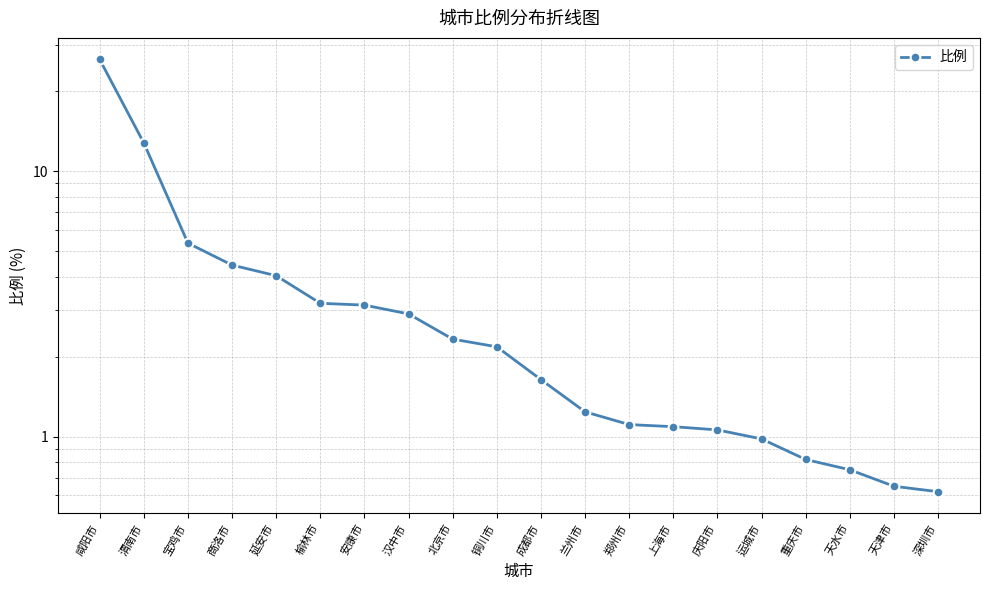

List the labels in order of value, largest first.

咸阳市, 渭南市, 宝鸡市, 商洛市, 延安市, 榆林市, 安康市, 汉中市, 北京市, 铜川市, 成都市, 兰州市, 郑州市, 上海市, 庆阳市, 运城市, 重庆市, 天水市, 天津市, 深圳市